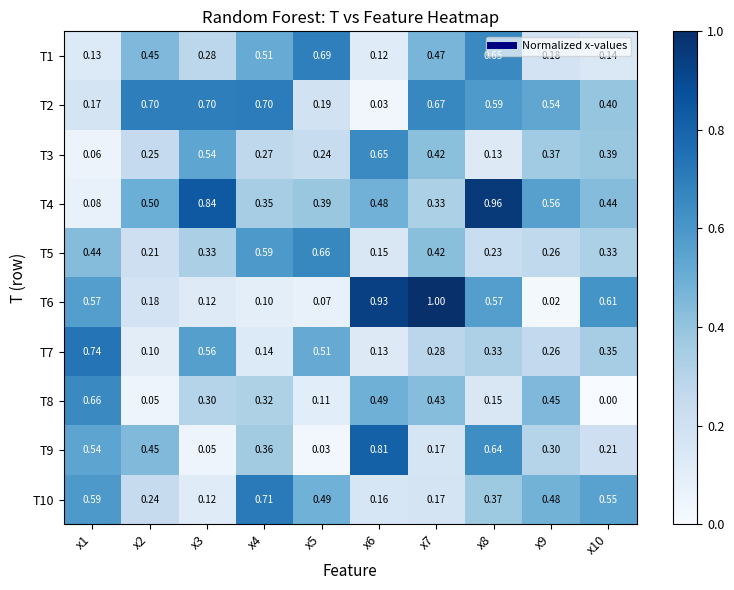

Is the value of T6 at x7 greater than the value of T9 at x9?

Yes